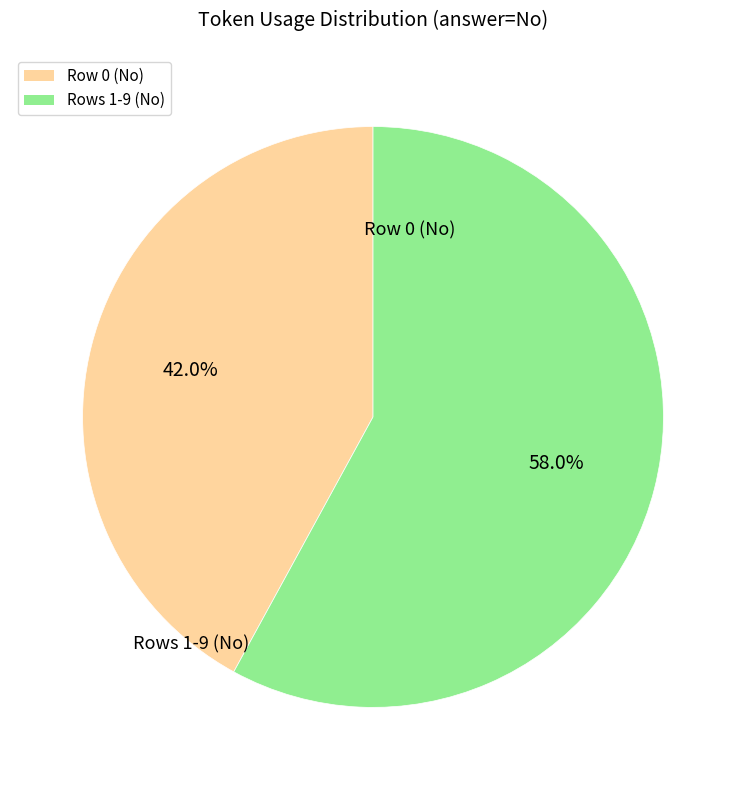

Is there a majority slice in this chart?

Yes